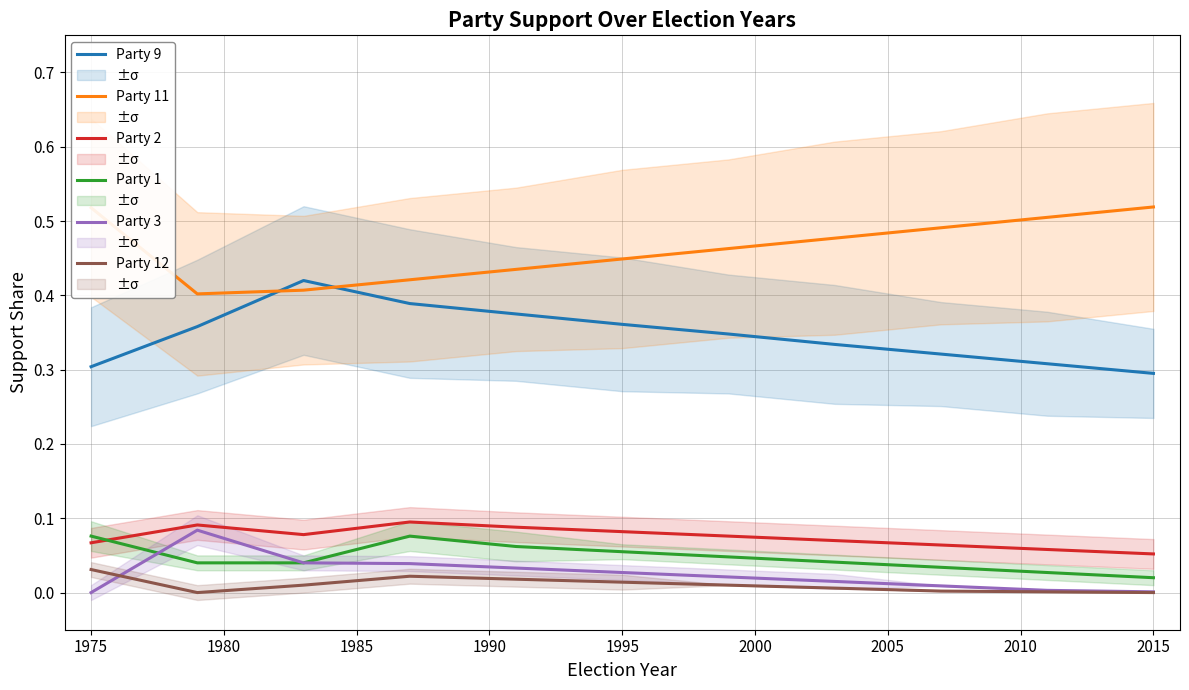

True or false: Party 2 and Party 9 intersect in this chart.

False